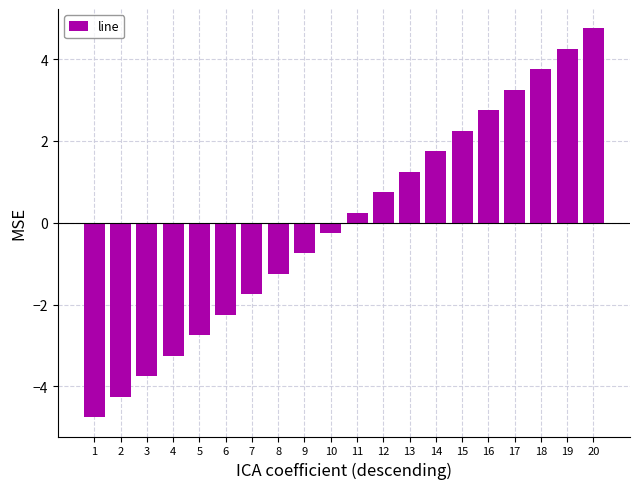

Which label corresponds to the smallest value in the chart?

1